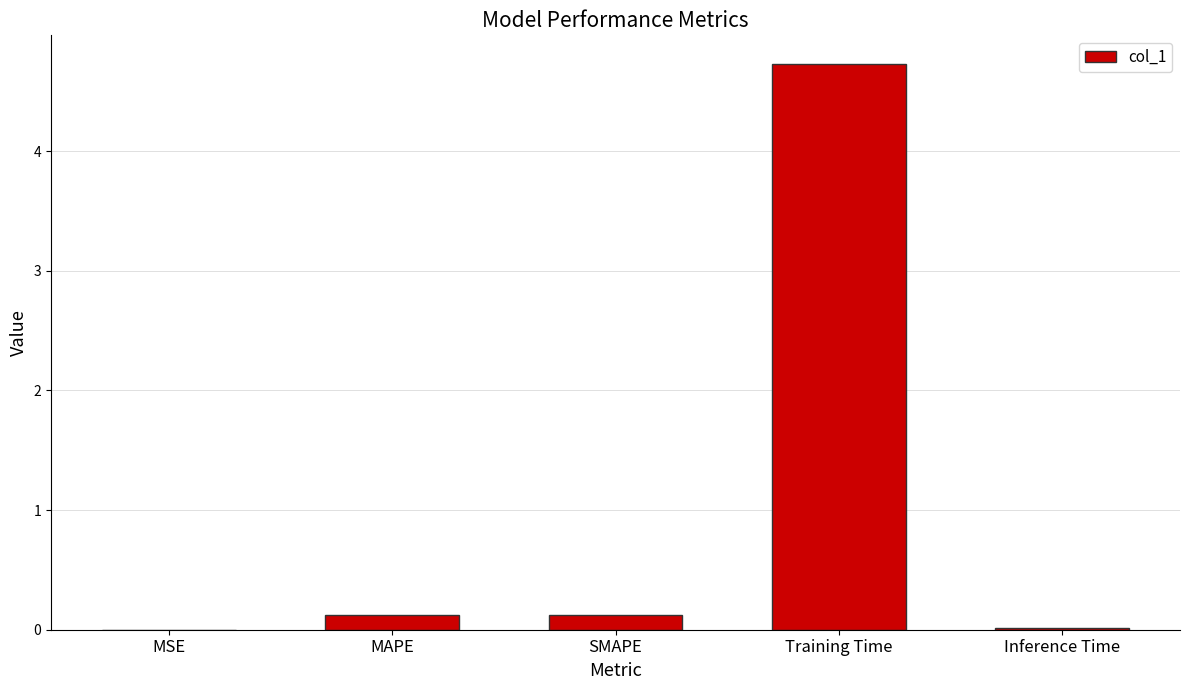

What value does the data have at MAPE?

0.1